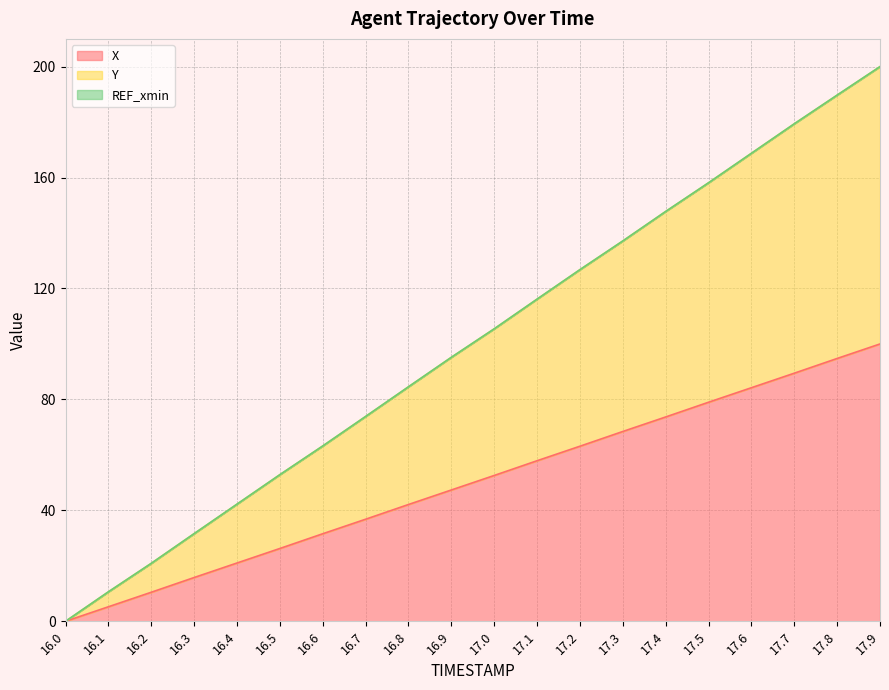

What is the difference between the highest and lowest values at 16.1?

5.4